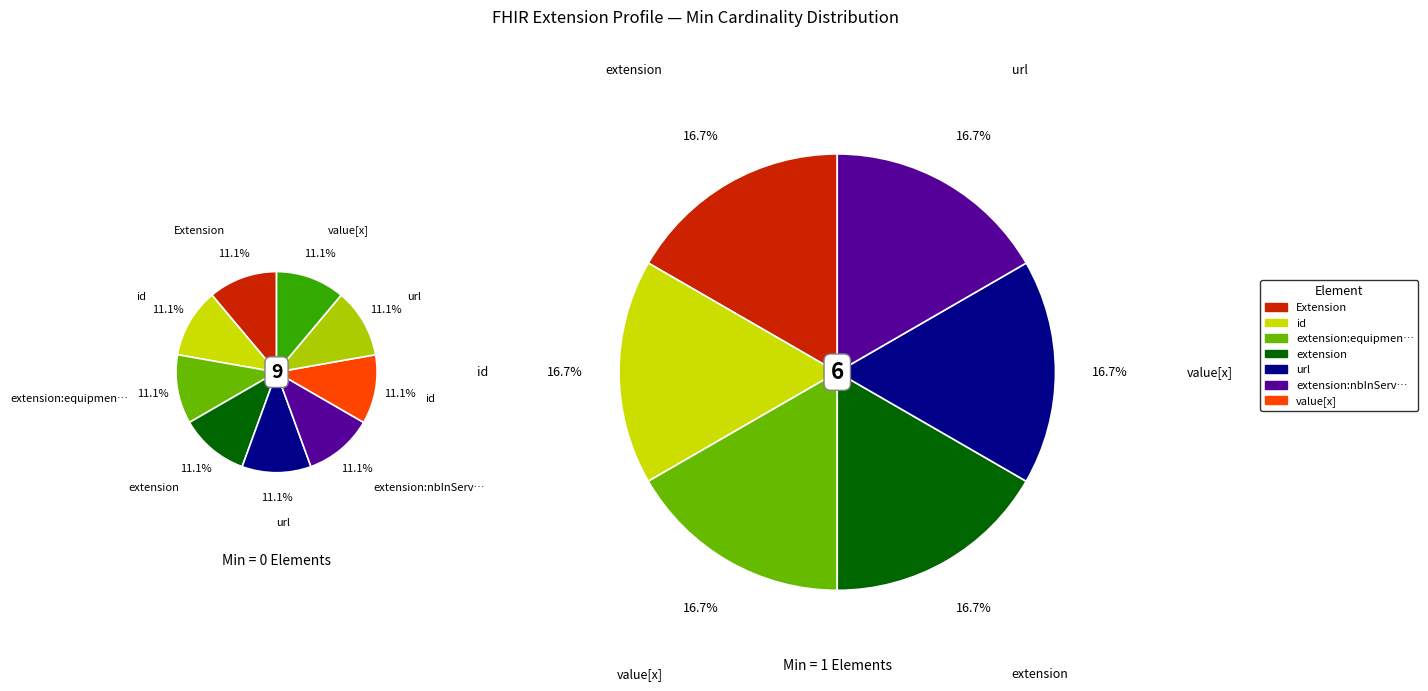

Which has a higher value, Extension.extension:equipmentType.value[x] or Extension.extension:nbInService.value[x]?

Extension.extension:equipmentType.value[x]